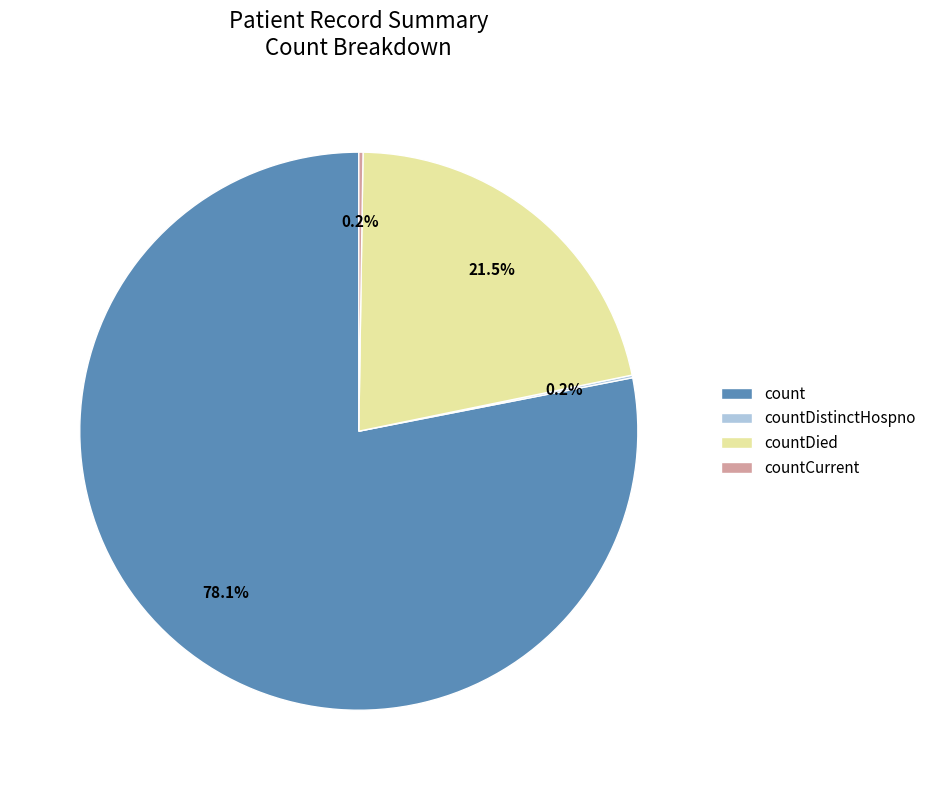

Which slice represents more than half of the pie?

count